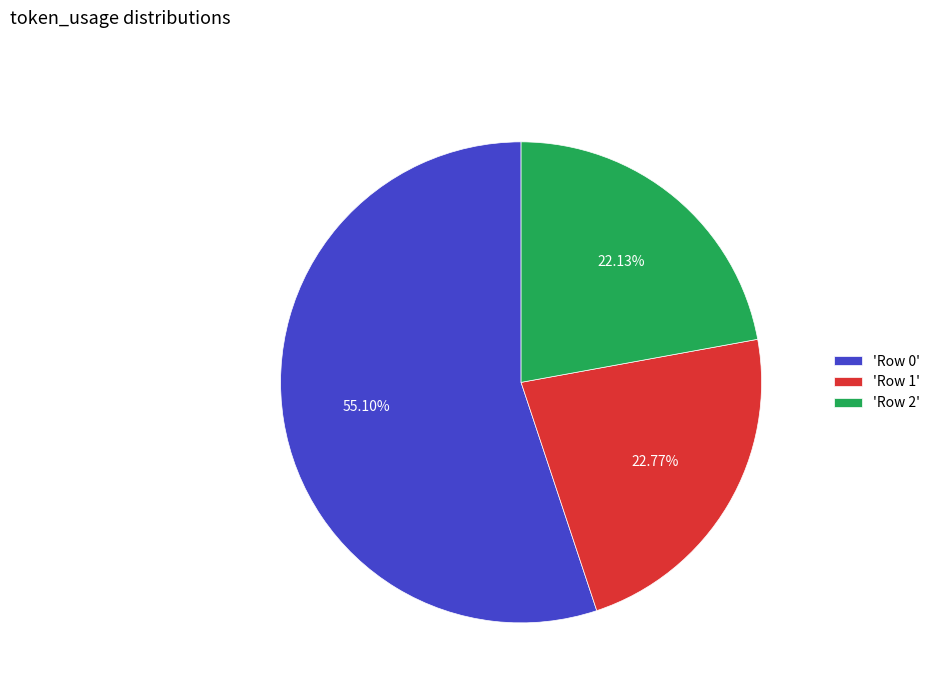

Combined, do 'Row 2' and 'Row 1' account for over 50%?

No